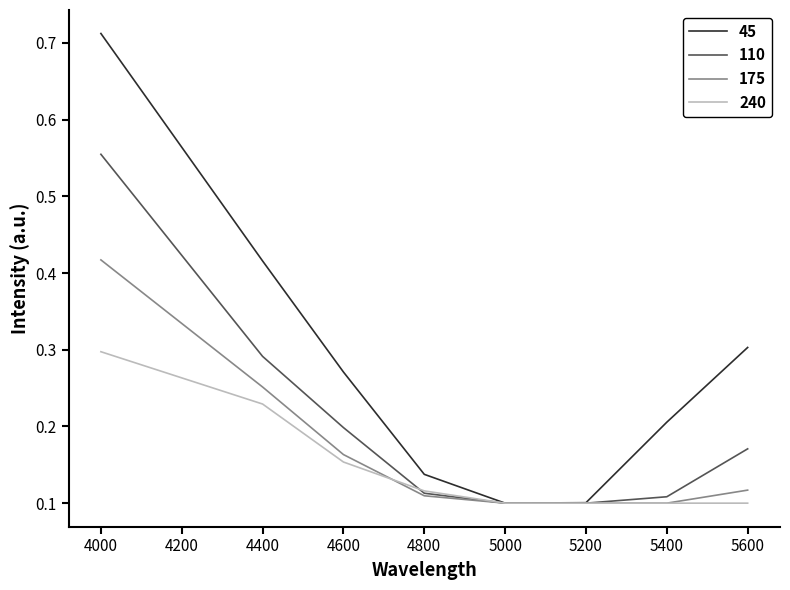

Is it true that 175 equals 0.2 at 4800?

False